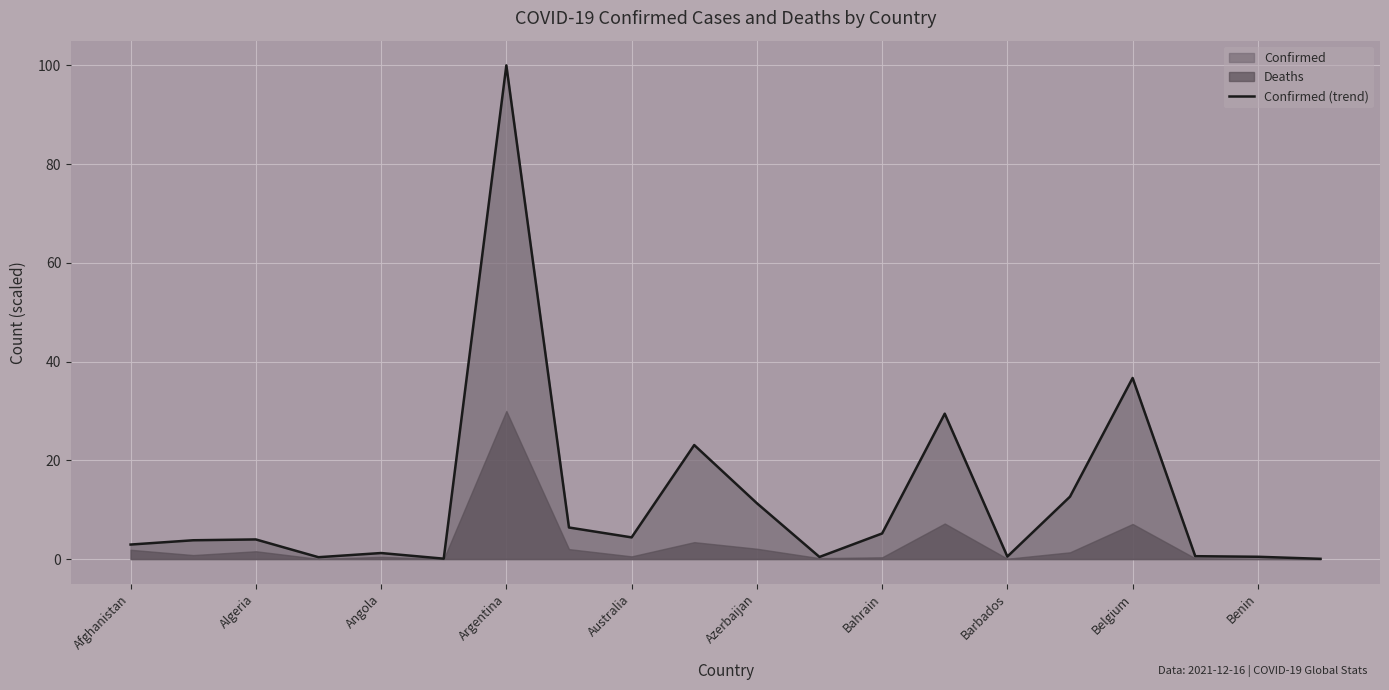

How many interior local valleys (lower than both neighbors) does the data have?

5